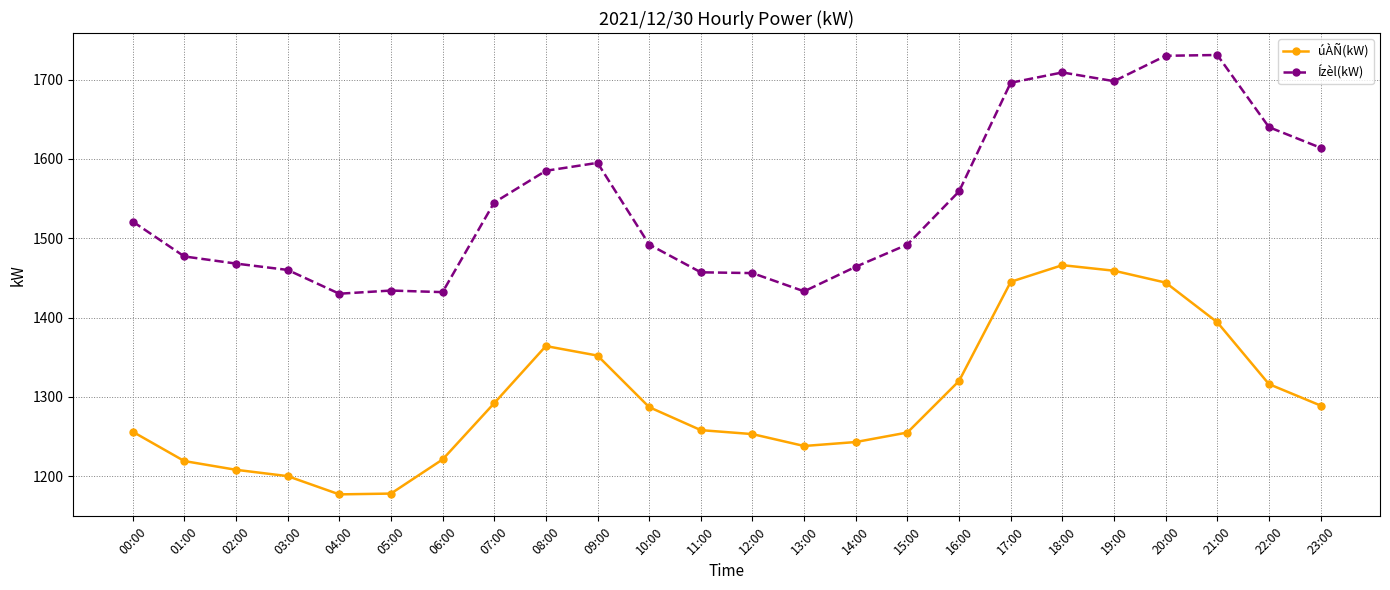

What is the total value across all series at 14:00?

2707